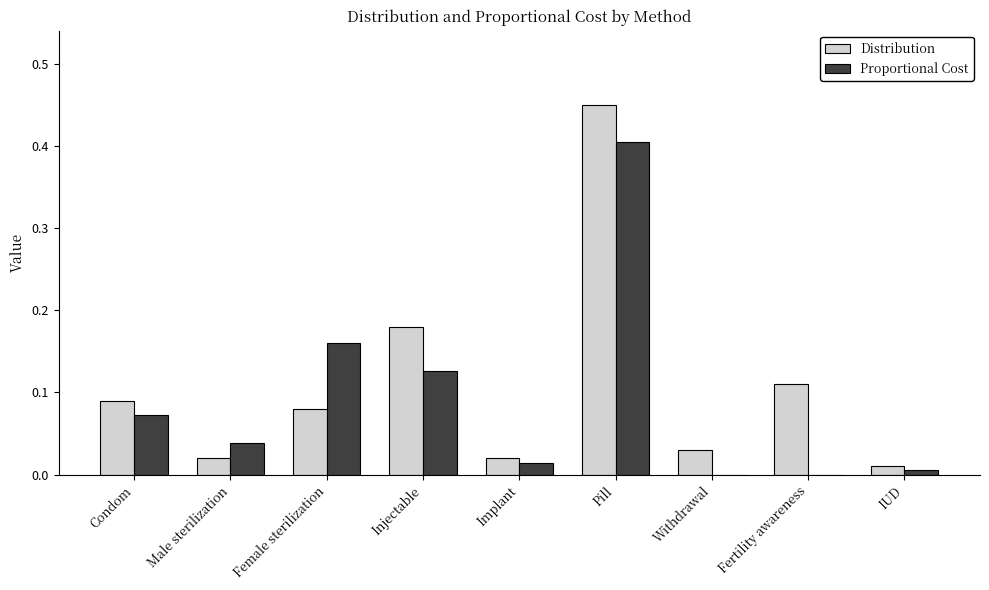

Which series changed the most between Female sterilization and Withdrawal?

Proportional Cost